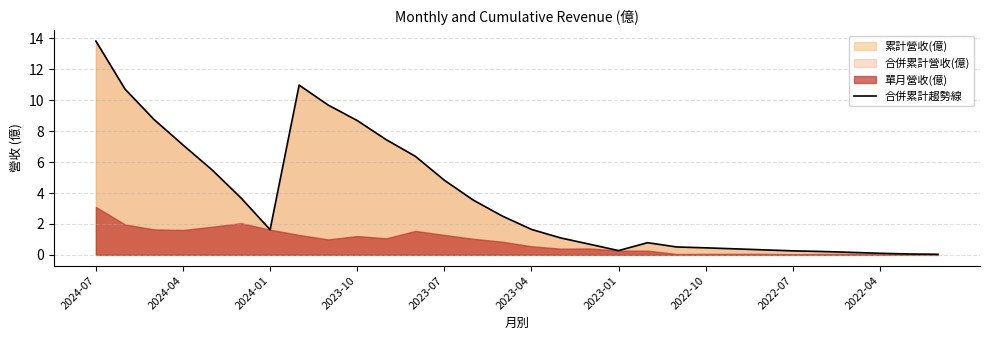

Is it true that 合併累計趨勢線 equals 0.3 at 2023-01?

True